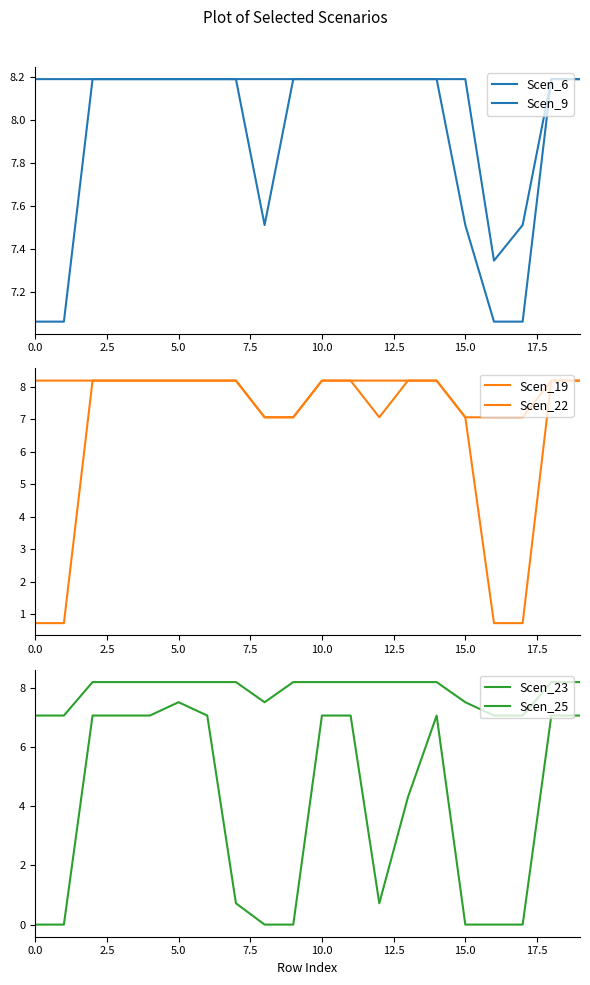

What is the label of the 4th point from the right?

16